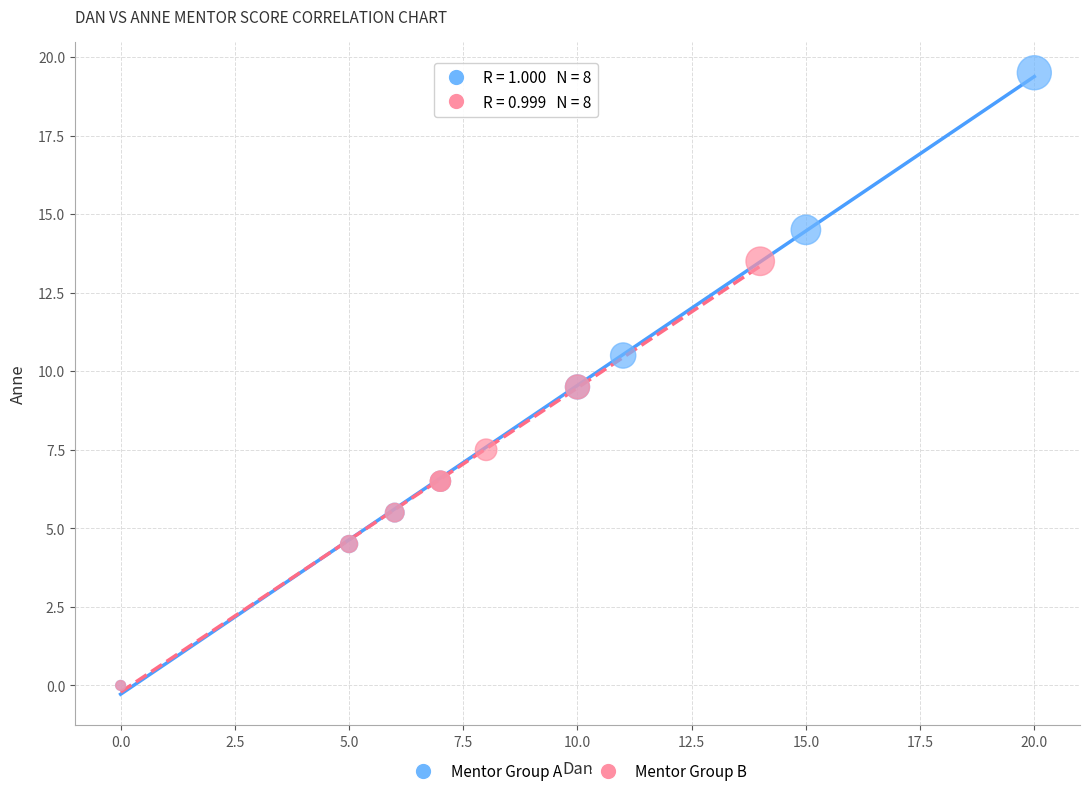

Which series has the widest spread of Y values?

Mentor Group A